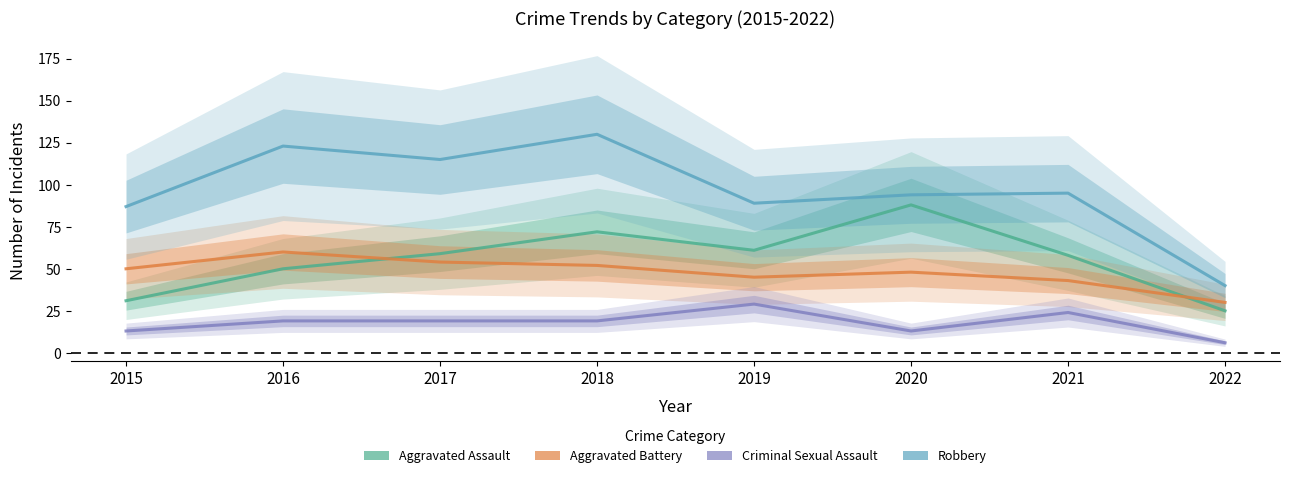

Reading left to right, list all the values displayed in this chart.

Aggravated Assault: 31	50	59	72	61	88	58	25
Aggravated Battery: 50	60	54	52	45	48	43	30
Criminal Sexual Assault: 13	19	19	19	29	13	24	6
Robbery: 87	123	115	130	89	94	95	40